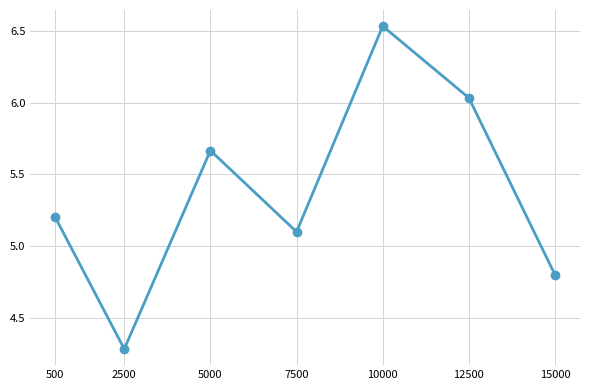

What is the sum of all values?

37.6